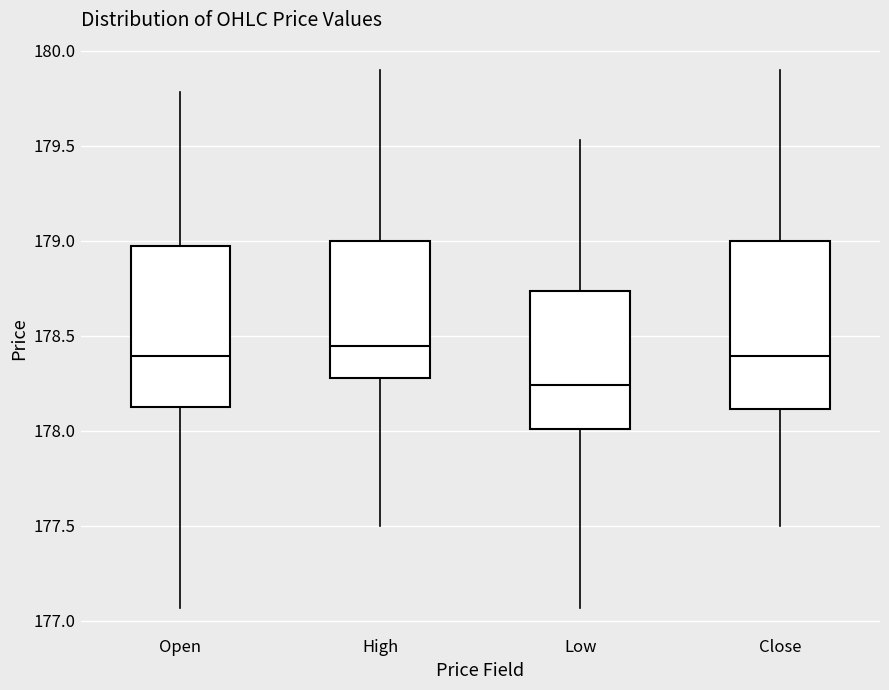

Where does the median line of the box for Close sit on the y-axis? The values are not printed on the chart, so give them approximately, as read against the axis.

178.40